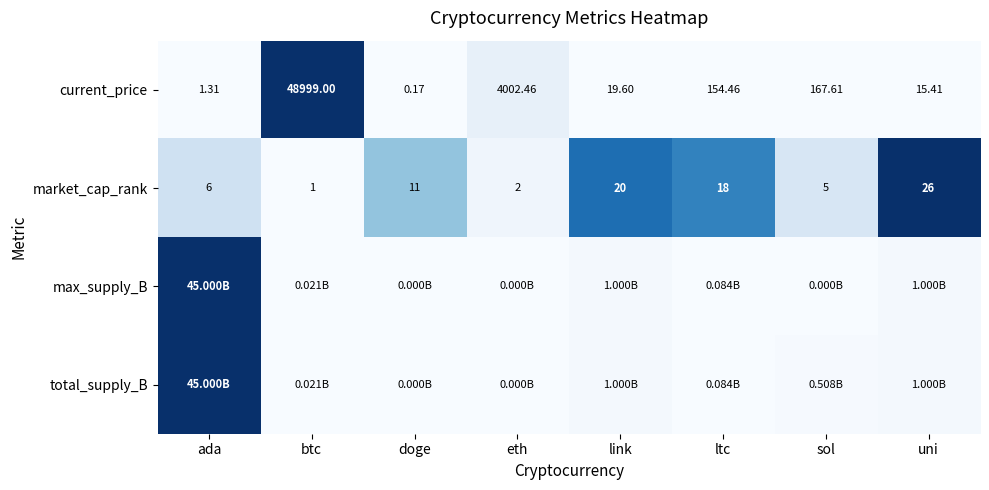

How many values in the current_price series exceed 154?

4